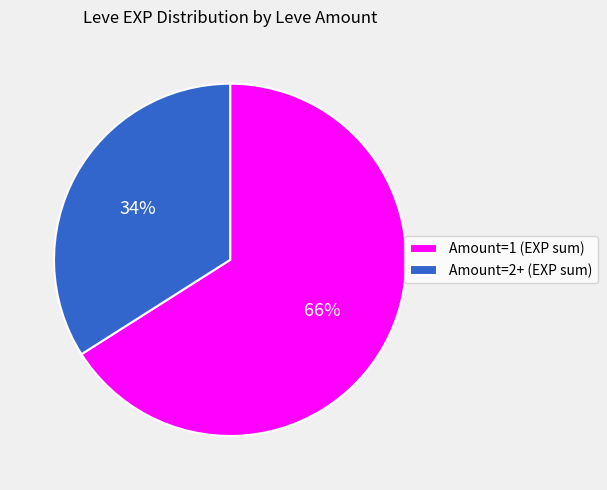

Which slice is the smallest?

Amount=2+ (EXP sum)